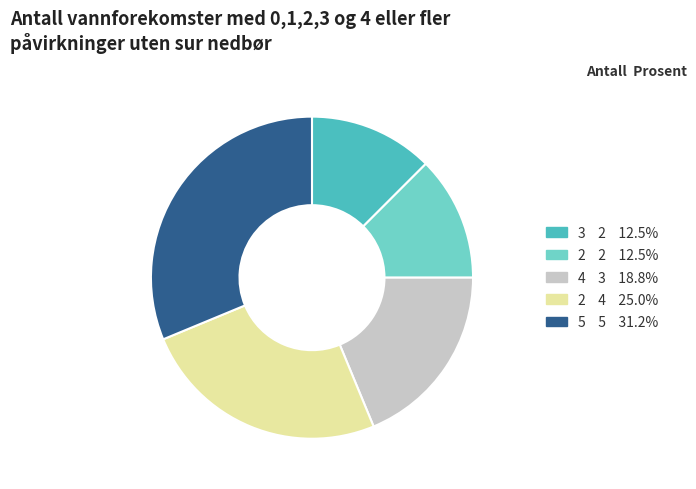

Does any single category account for the majority?

No